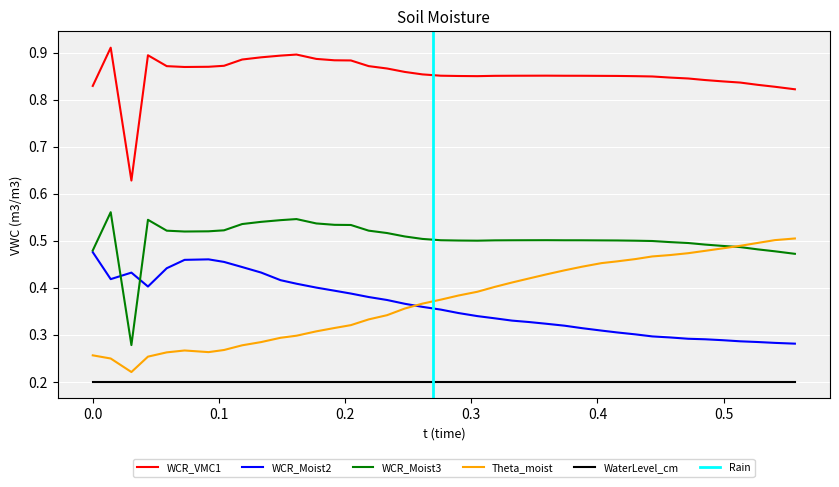

True or false: WCR_Moist3 and WCR_VMC1 intersect in this chart.

False